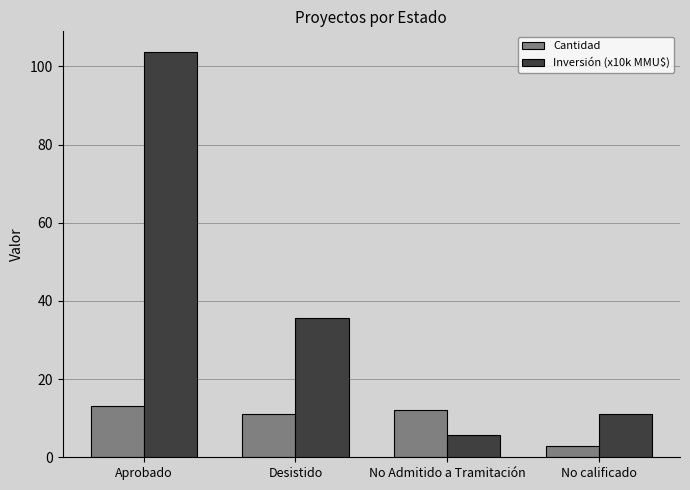

How many data points in Cantidad are less than 12?

2